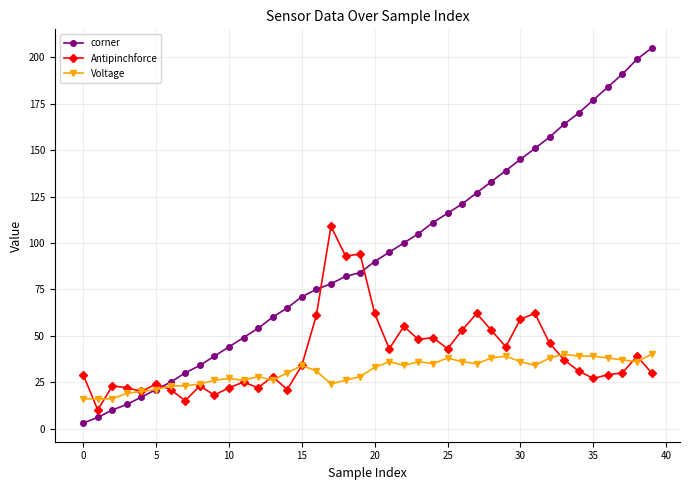

Rank the series by their maximum value, from lowest to highest.

Voltage, Antipinchforce, corner